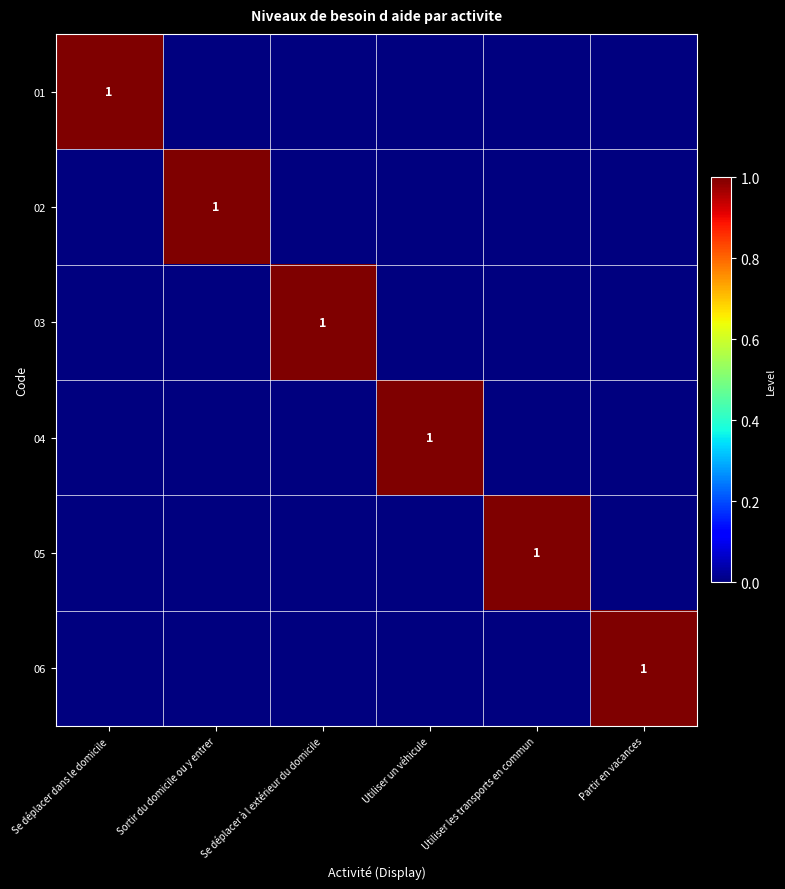

The value of 05 at Utiliser les transports en commun is 1. True or false?

True